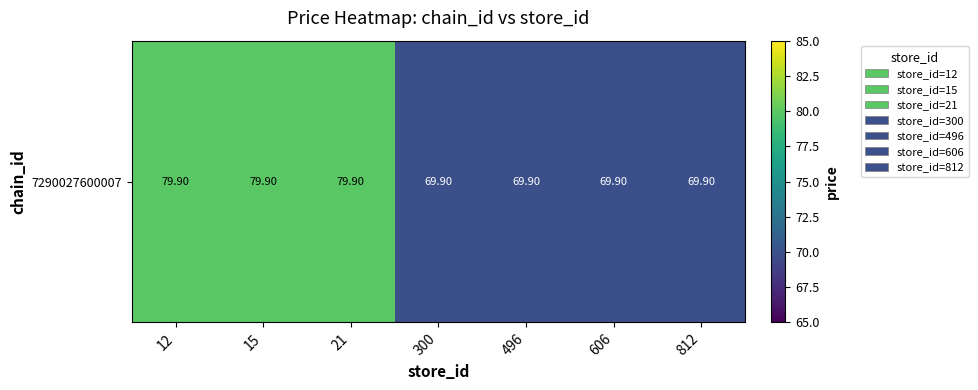

Reading left to right, what are all the values shown in this chart?

79.9	79.9	79.9	69.9	69.9	69.9	69.9